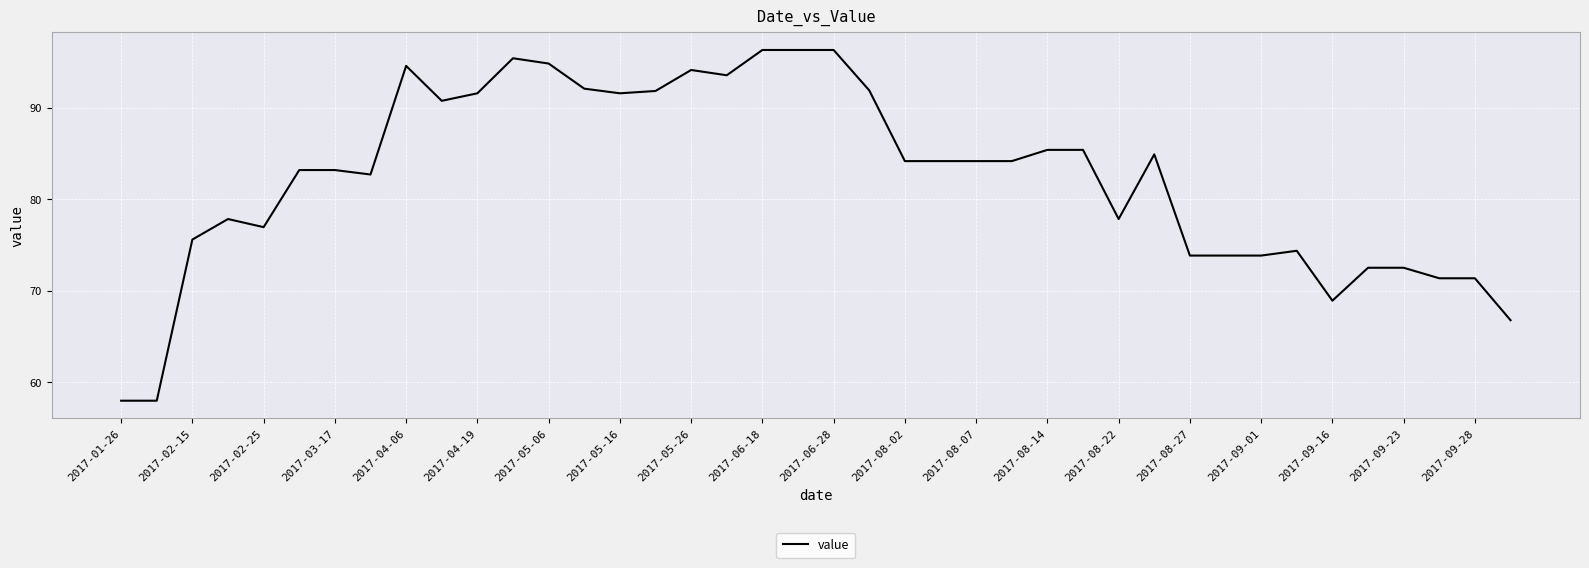

What is the greatest value displayed?

96.3